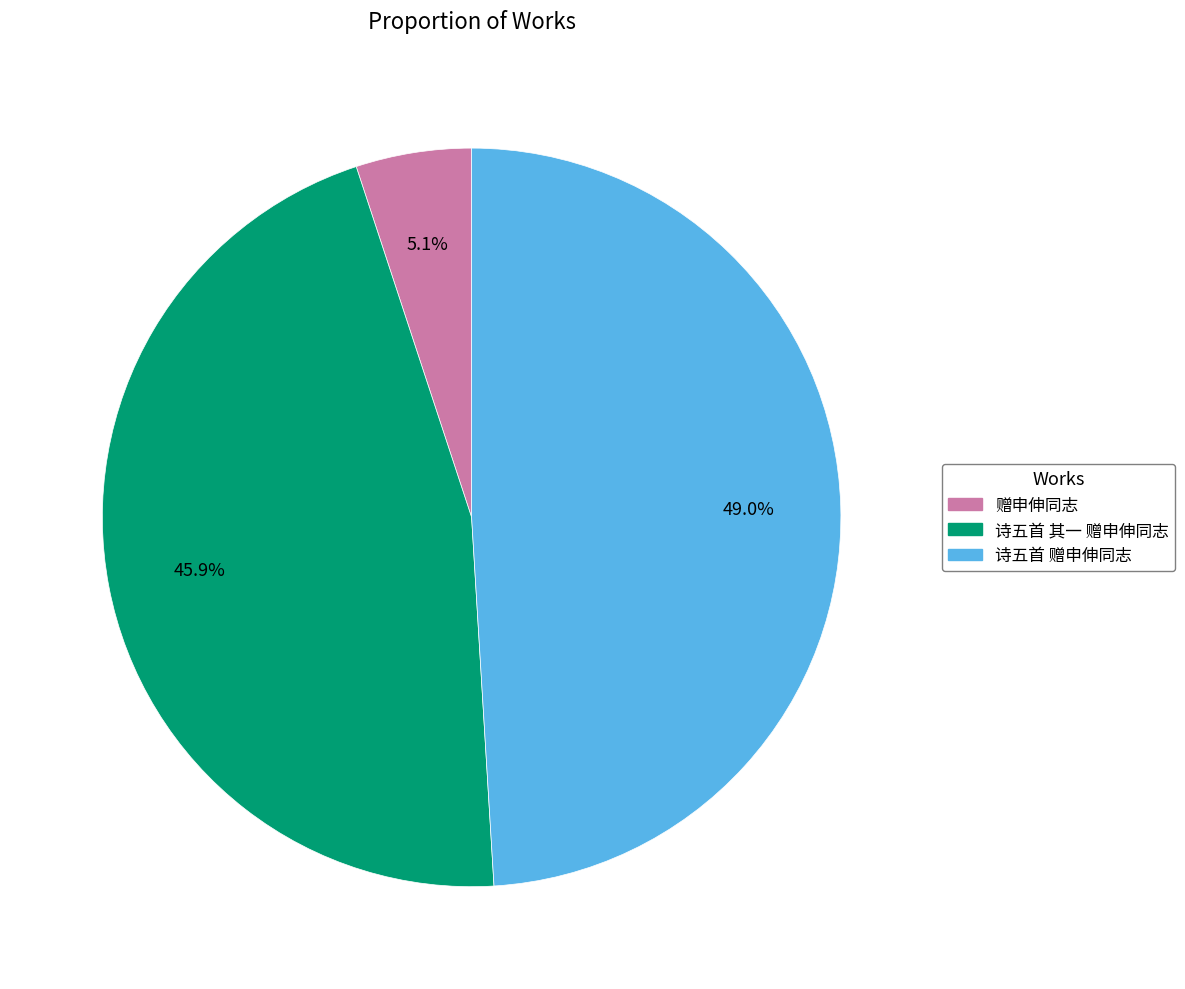

Combined, do 赠申伸同志 and 诗五首 赠申伸同志 account for over 50%?

Yes